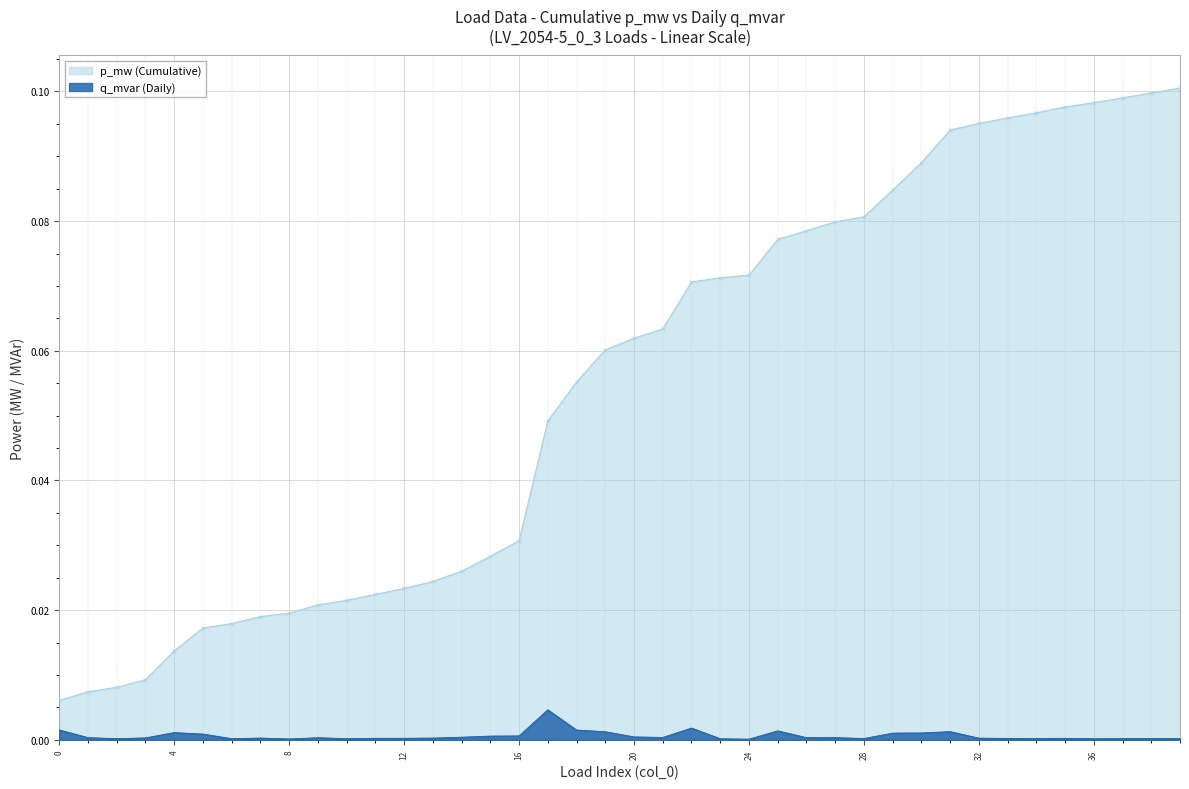

Where is q_mvar (Daily) nearest to the value 0?

24